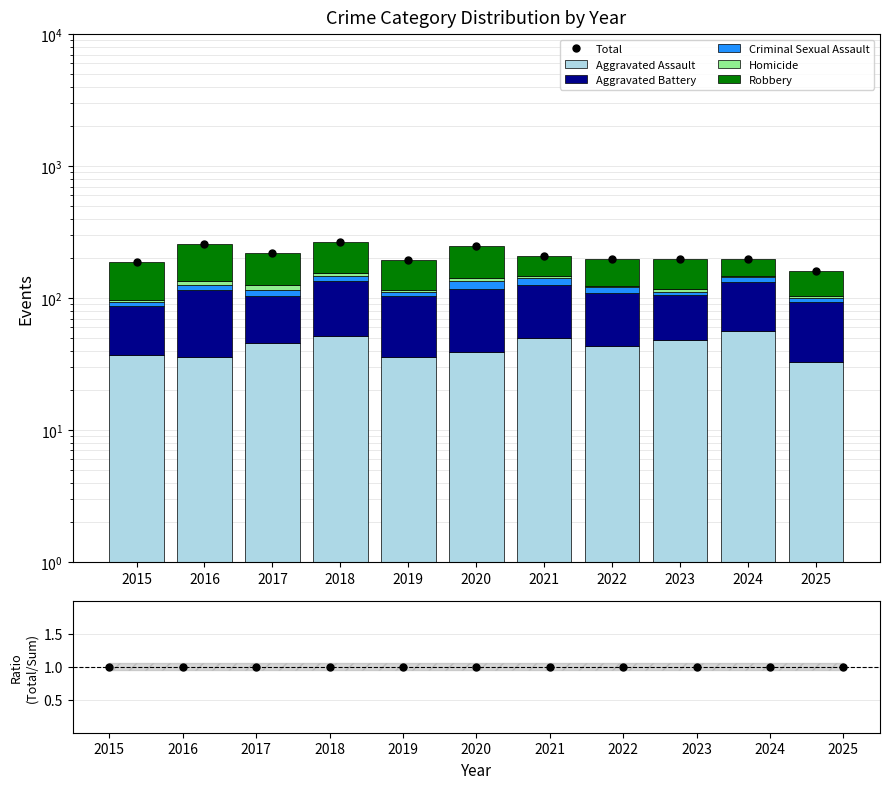

At which category is the sum across all series the highest?

2018